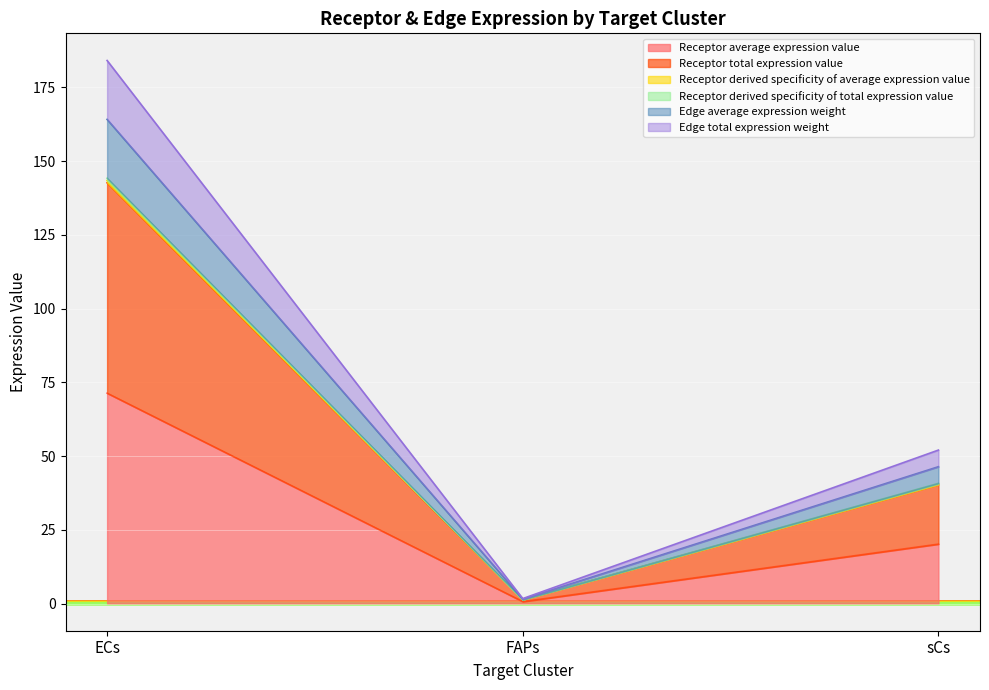

What is the label of the 3rd point from the left?

sCs